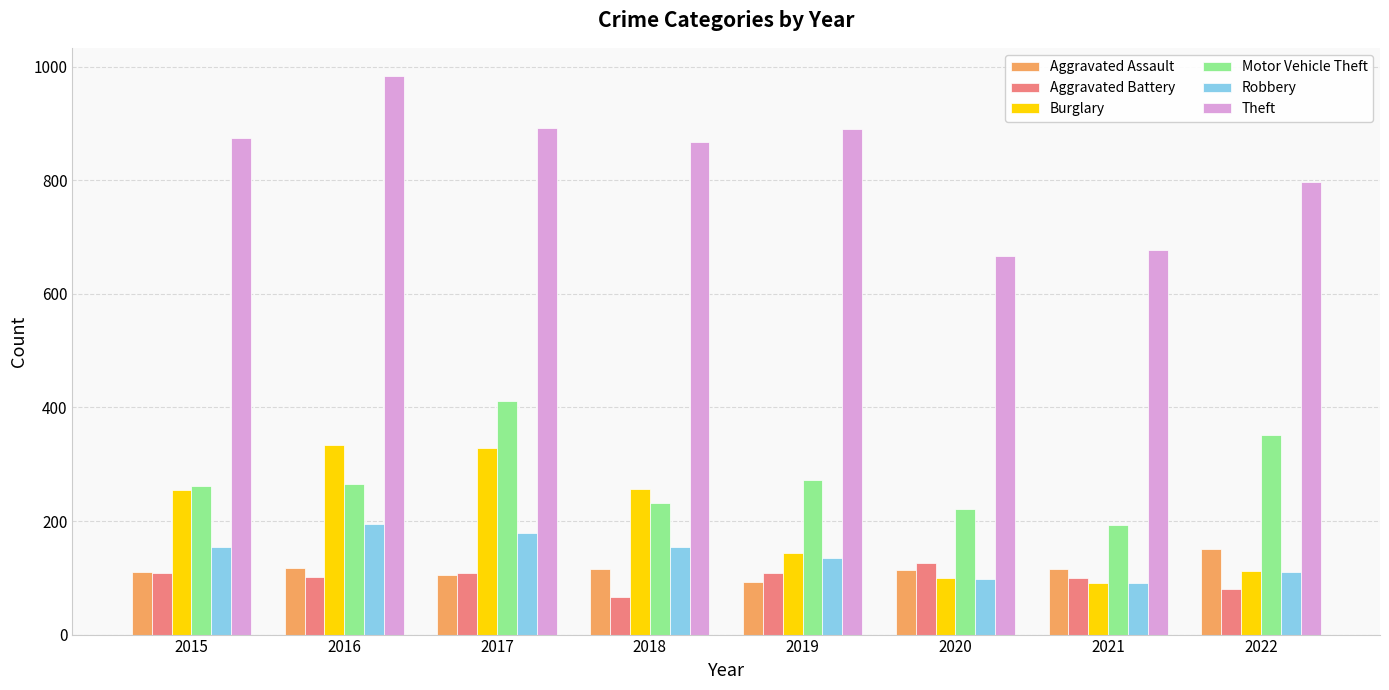

How many bars are there in total?

48